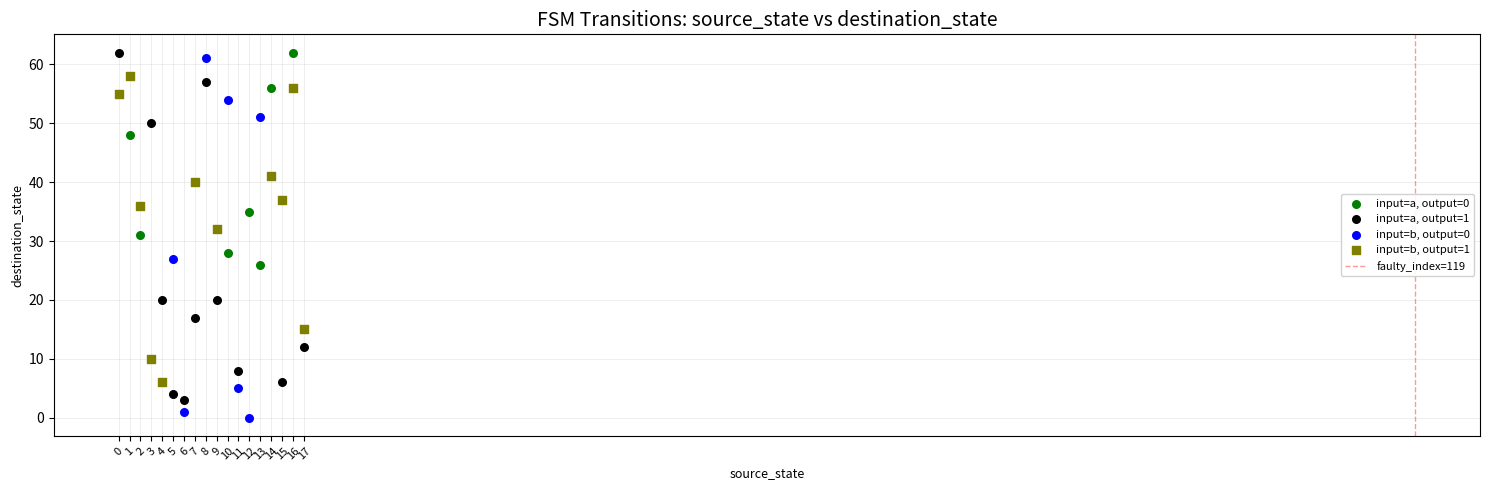

Which series contains the lowest Y value?

input=b, output=0